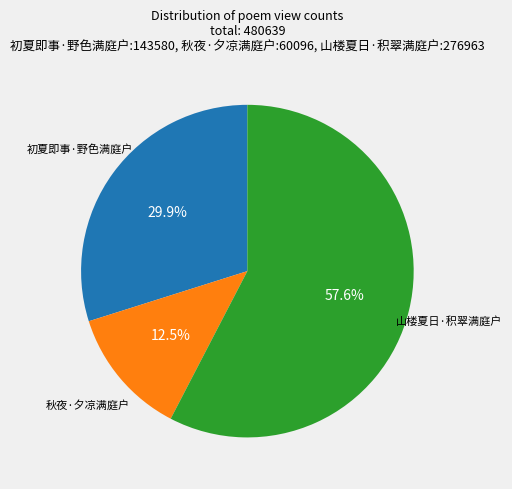

What is the ratio of the value at 秋夜·夕凉满庭户 to the value at 山楼夏日·积翠满庭户?

0.2